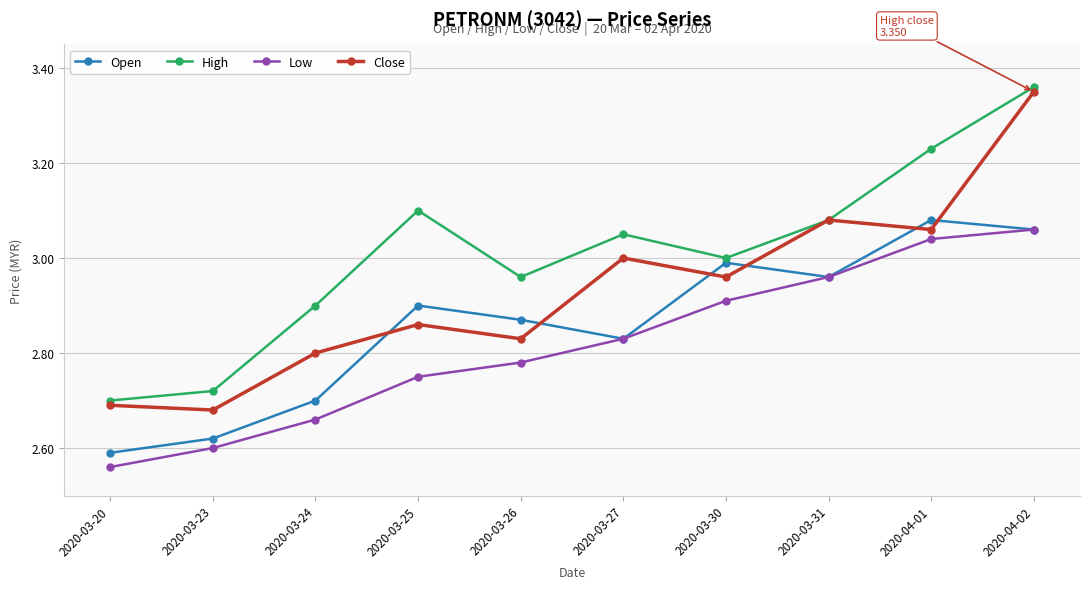

What is the sum of the High values at 2020-03-26 and 2020-03-20?

5.7